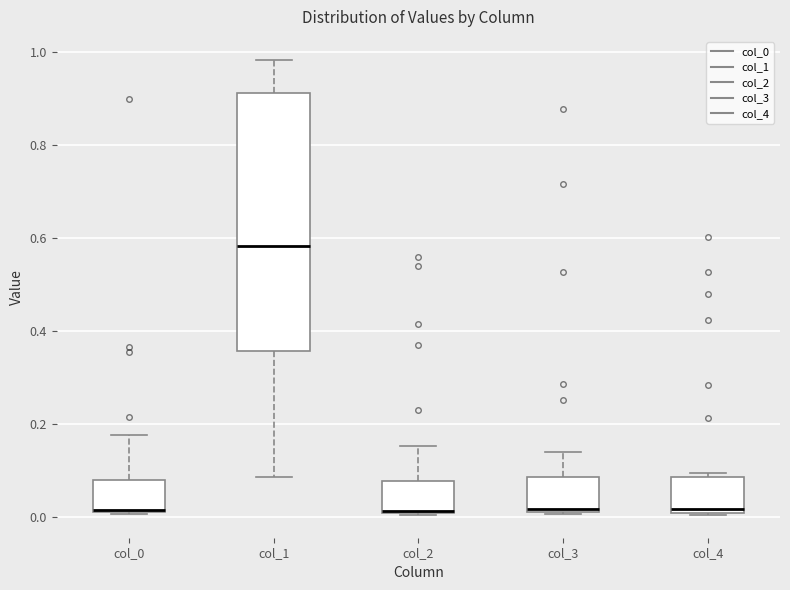

Where is the upper edge of the box for col_1 on the y-axis? The values are not printed on the chart, so give them approximately, as read against the axis.

0.92